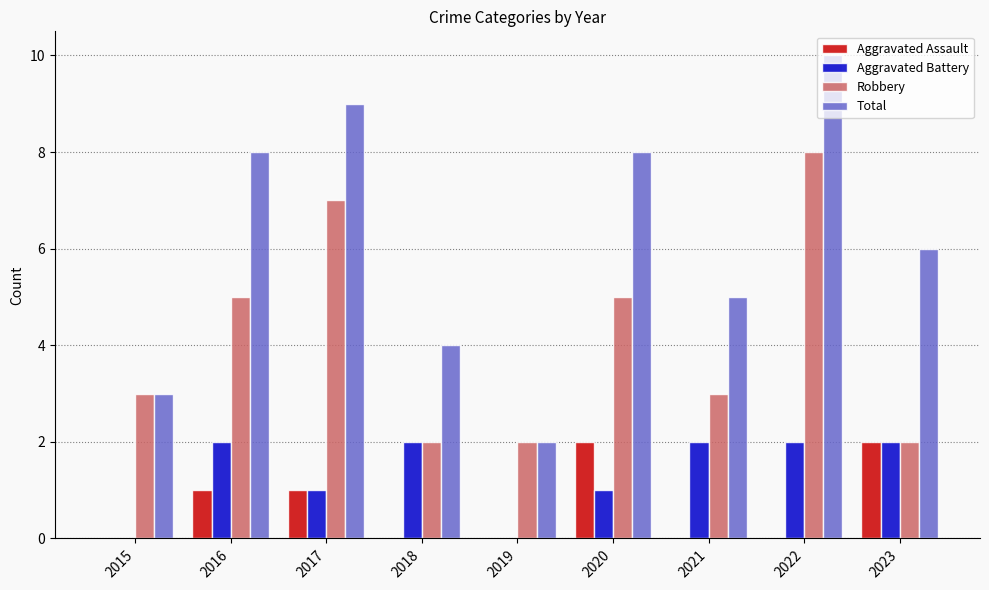

What is the greatest value displayed?

10